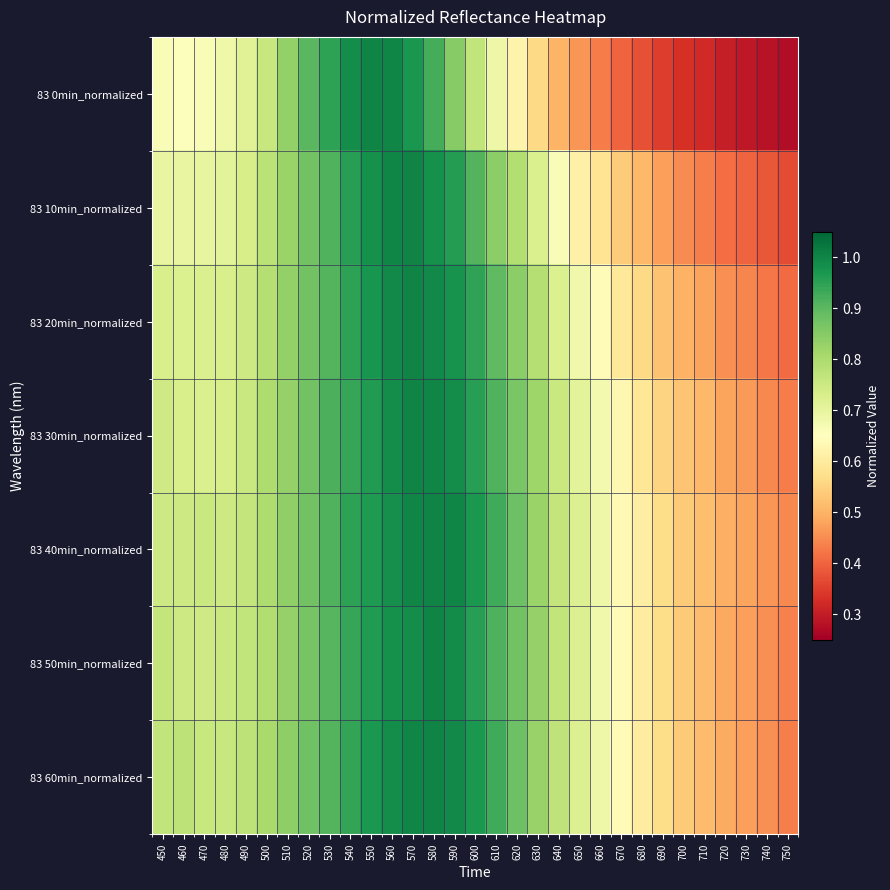

Which label corresponds to the smallest value in the chart?

750